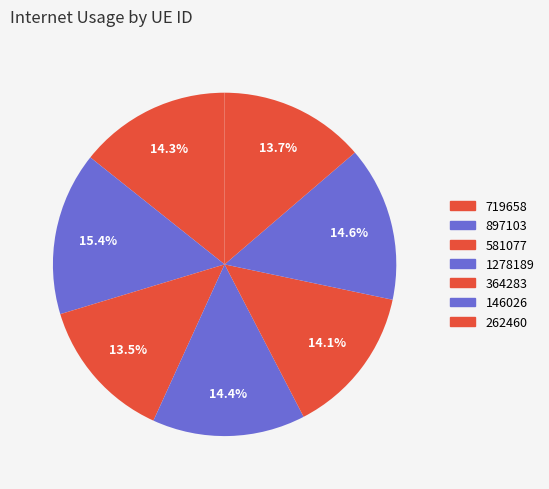

What percentage is the 364283 slice, to the nearest percent?

14%